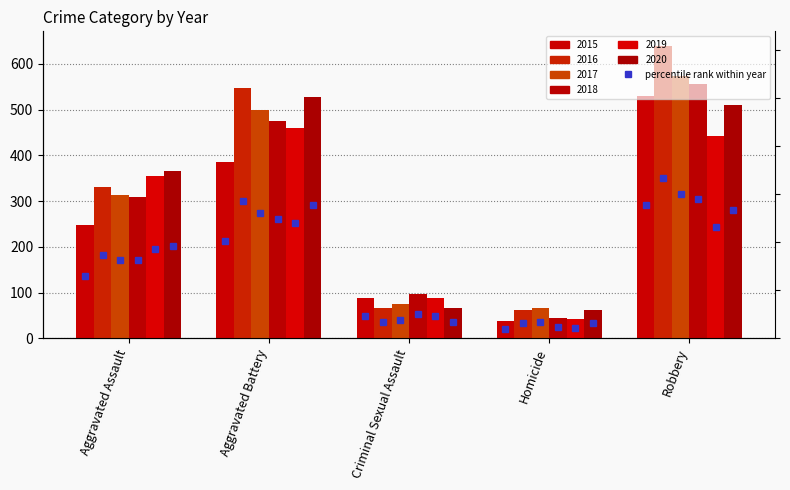

List the labels in order of value, smallest first.

Homicide, Criminal Sexual Assault, Aggravated Assault, Aggravated Battery, Robbery